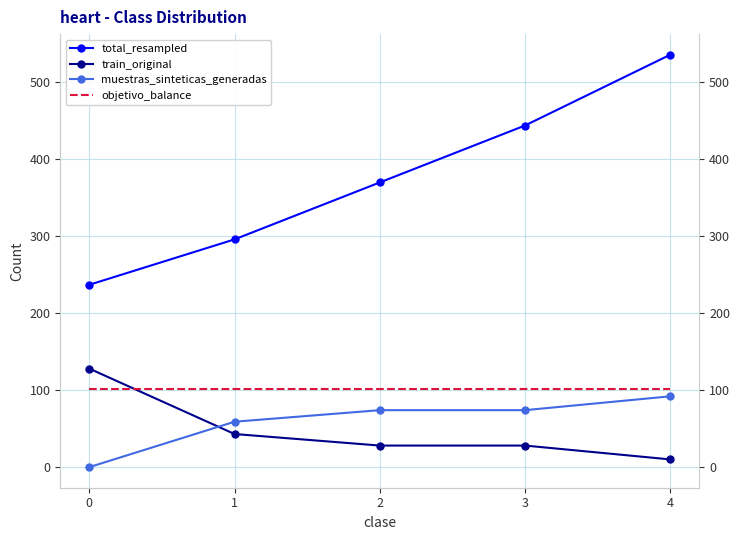

Reading right to left, list all the values displayed in this chart.

total_resampled: 4=536	3=444	2=370	1=296	0=237
train_original: 4=10	3=28	2=28	1=43	0=128
muestras_sinteticas_generadas: 4=92	3=74	2=74	1=59	0=0
objetivo_balance: 4=102	3=102	2=102	1=102	0=102